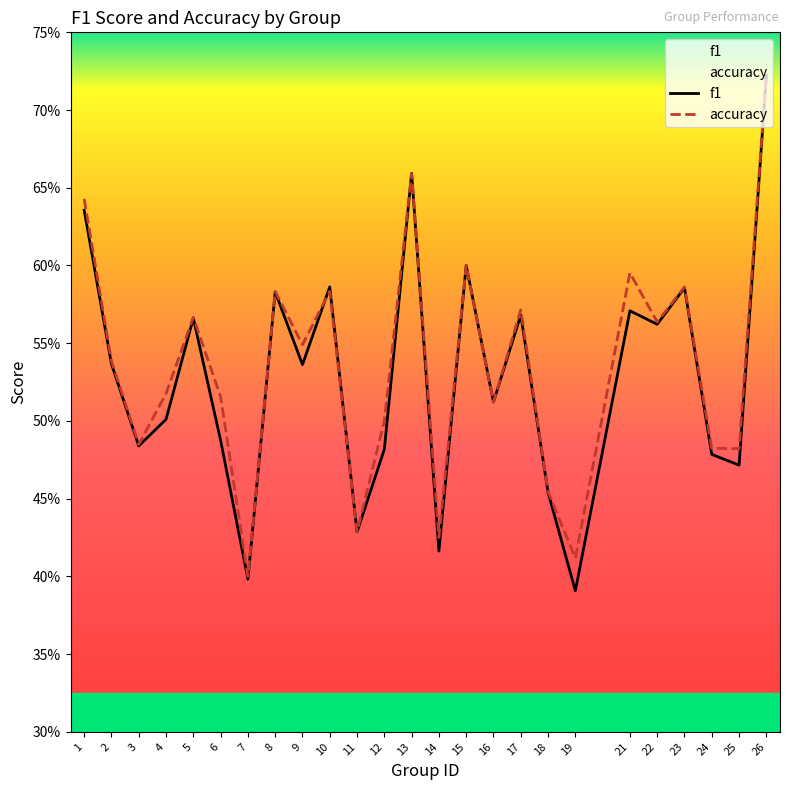

True or false: f1 has a value of 0.1 at 19.

False